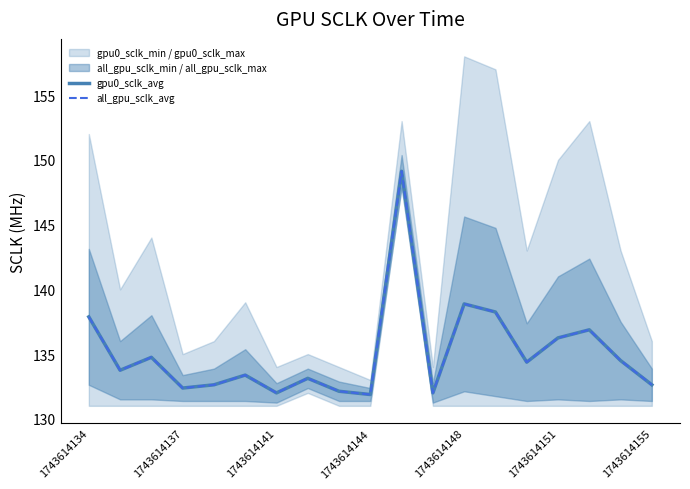

True or false: gpu0_sclk_avg has a value of 235.9 at 1743614144.

False